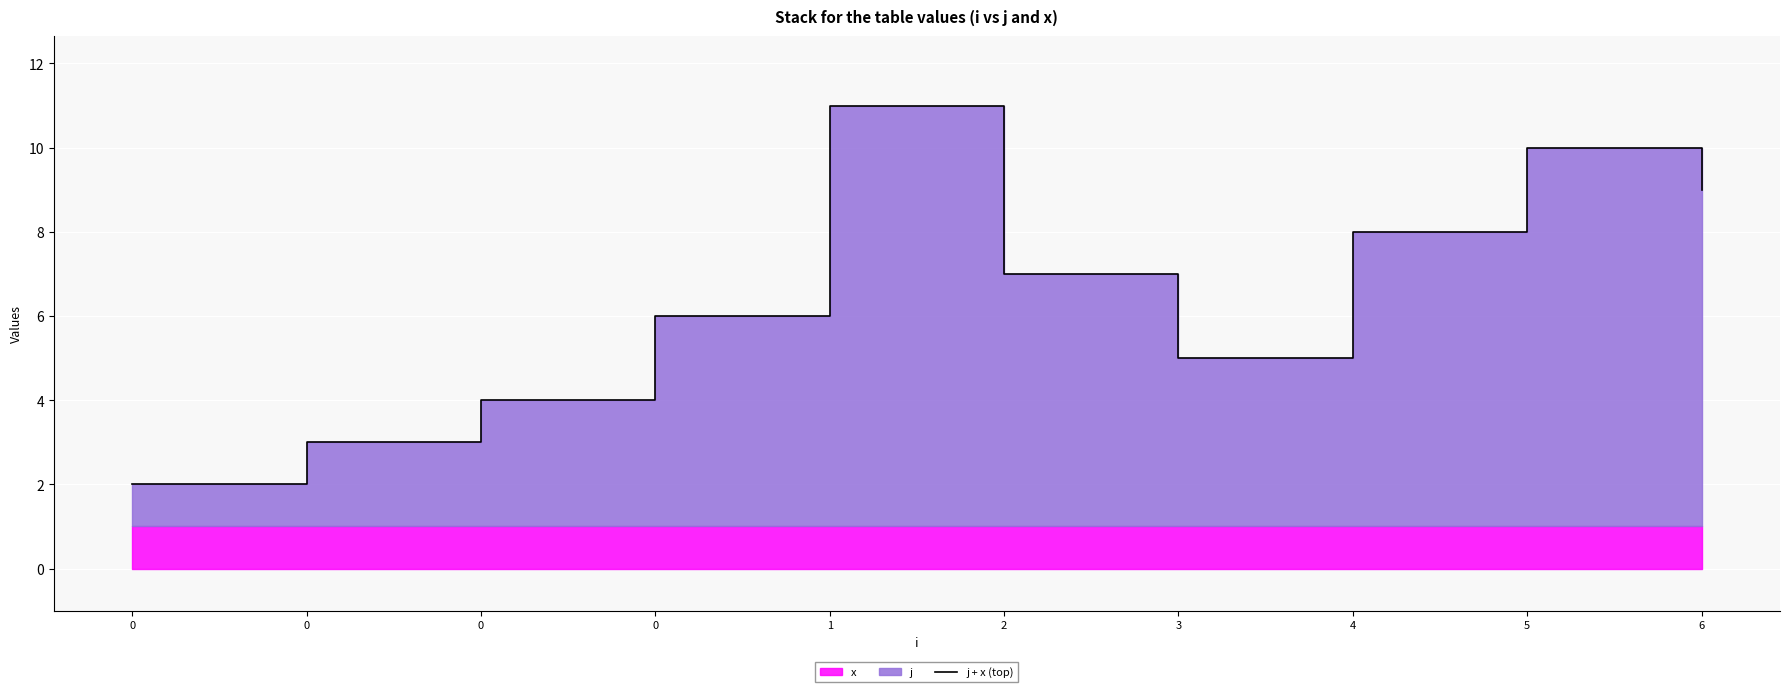

Where is the first local minimum?

3